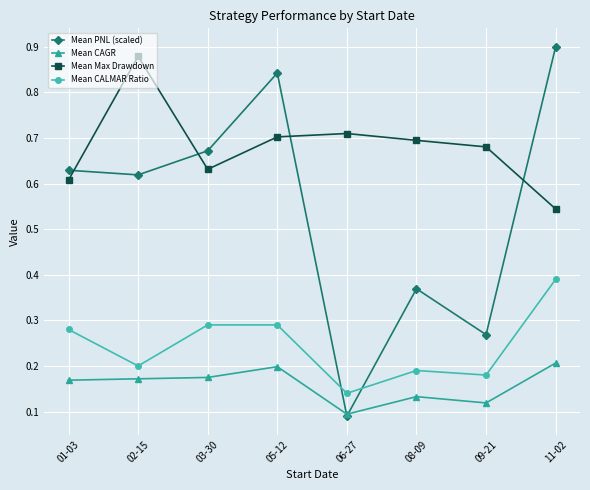

How many interior local peaks does the Mean Max Drawdown series have?

2